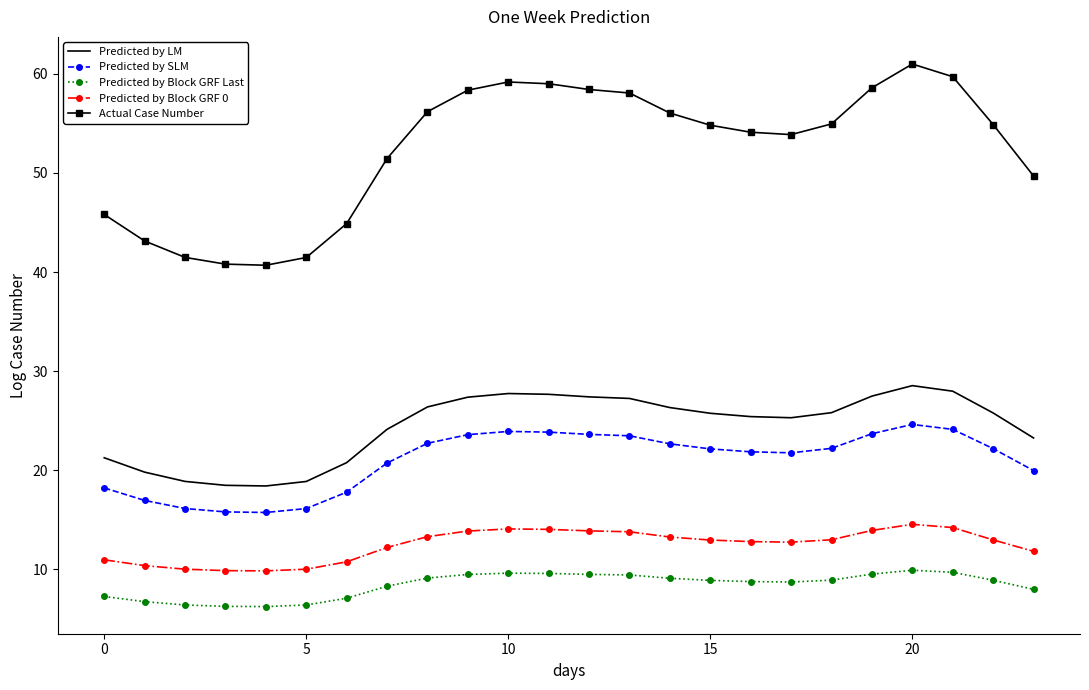

True or false: Predicted by Block GRF 0 and Predicted by LM cross at least once.

False